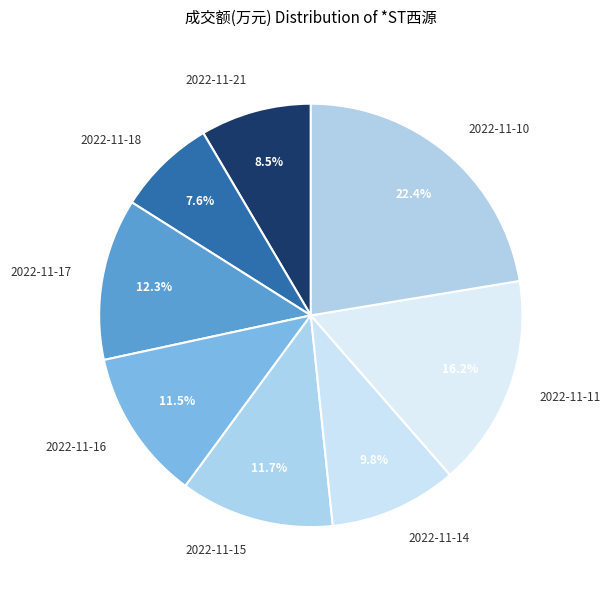

What is the total percentage of 2022-11-11 and 2022-11-16?

27.7%